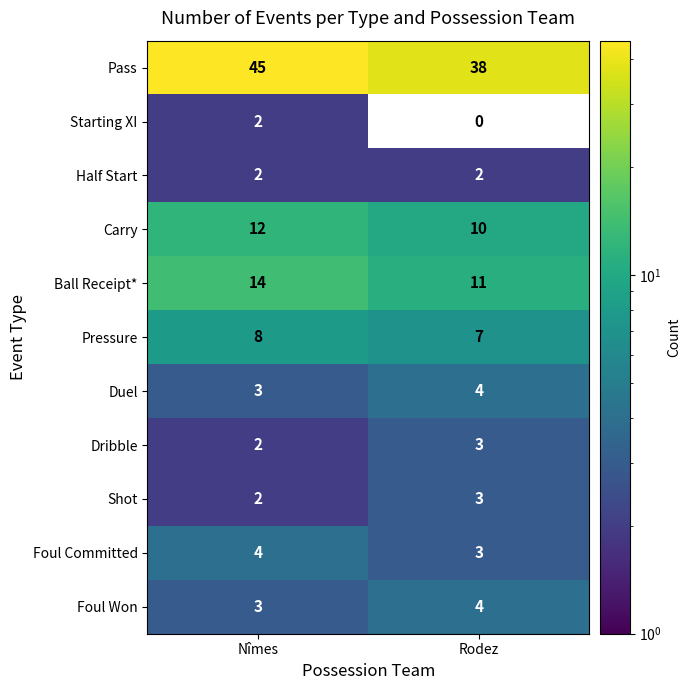

How many categories are shown in the chart?

2